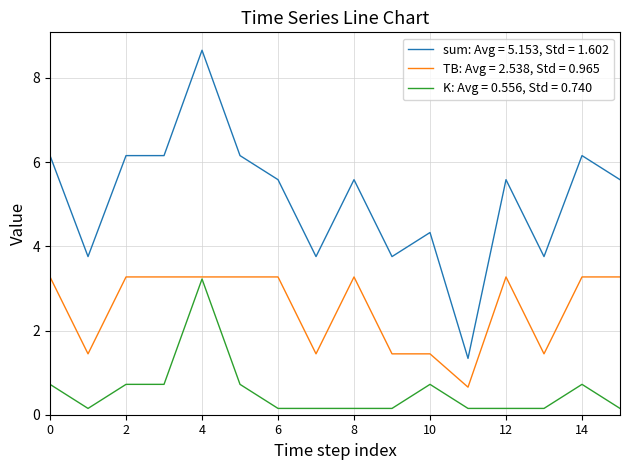

Which series has the largest total across all categories?

sum: Avg = 5.153, Std = 1.602